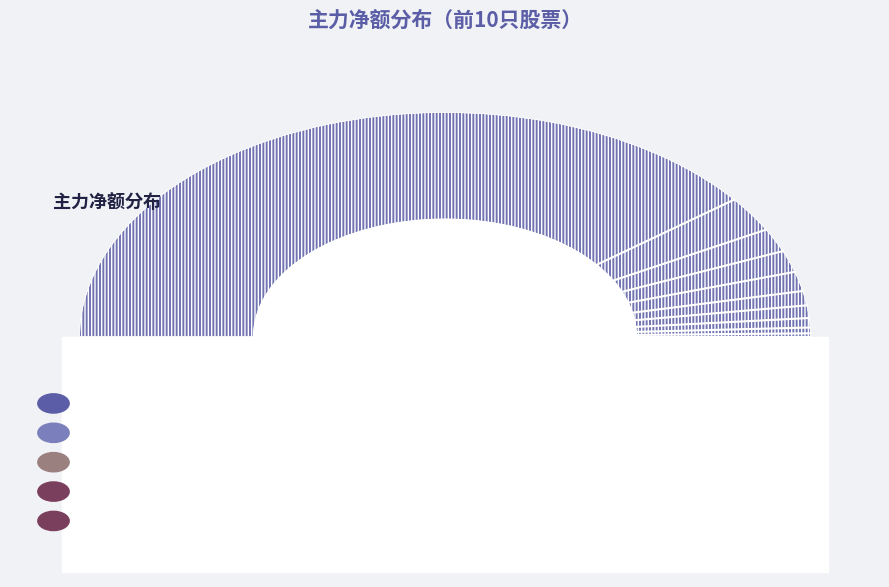

Rank the categories by value from highest to lowest.

高新发展, 汇鸿集团, 现代投资, 五矿资本, 新黄浦, 苏豪弘业, 广发证券, 浙江东方, 永安期货, 中期退